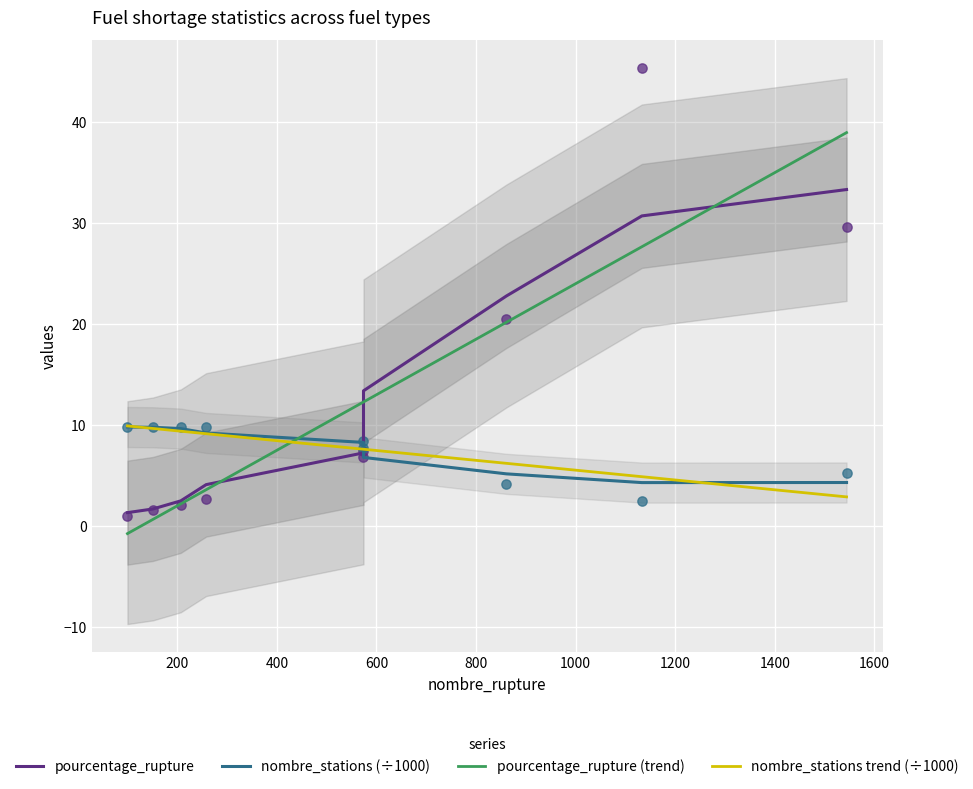

At how many categories does at least one series exceed 31?

1